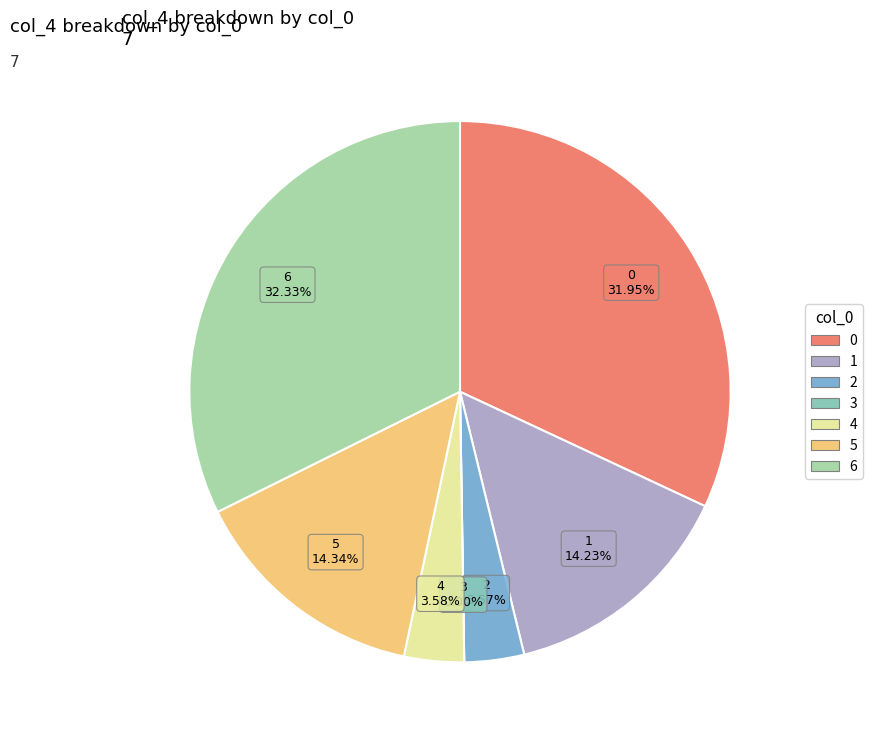

What is the largest slice in the pie chart?

6